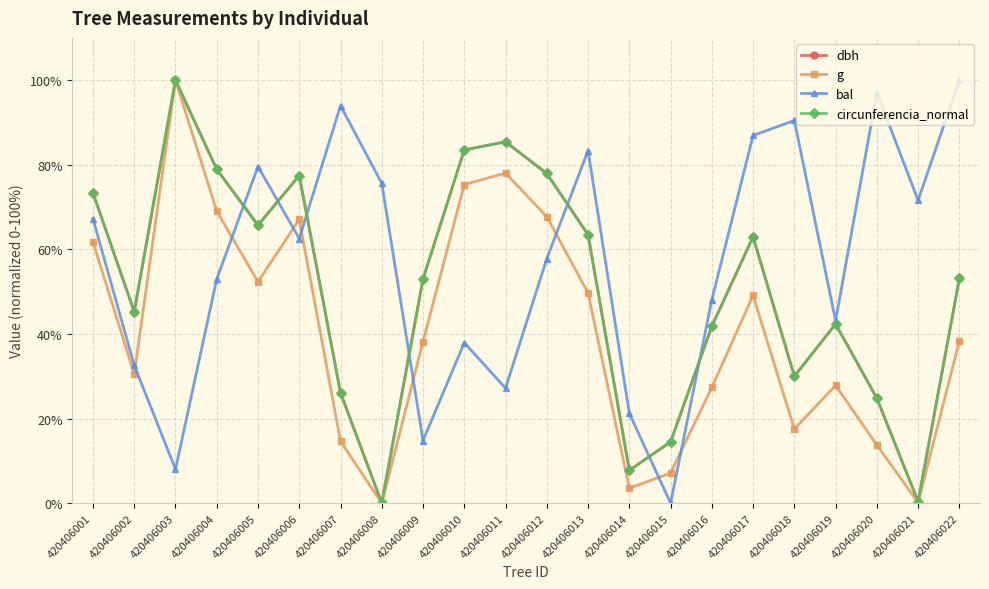

What is the difference between the highest and lowest values at 420406003?

92.0